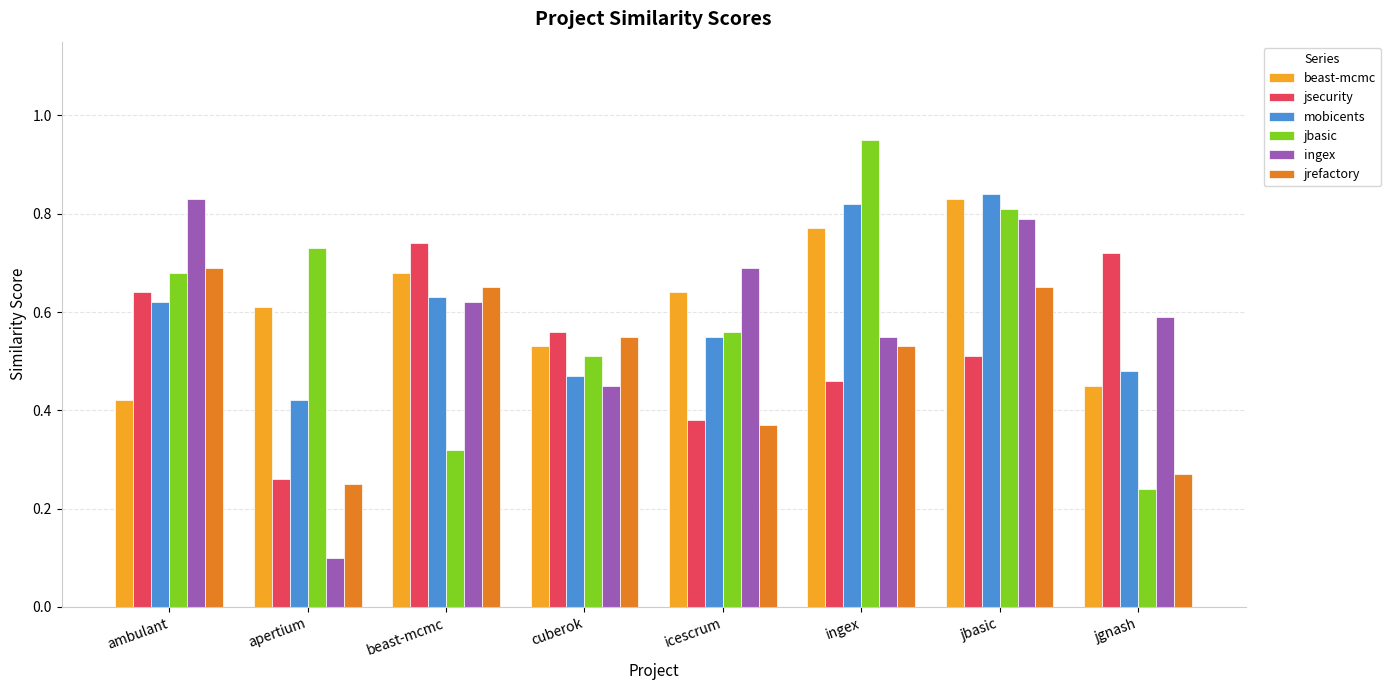

At which category does the chart reach its minimum across all series?

apertium